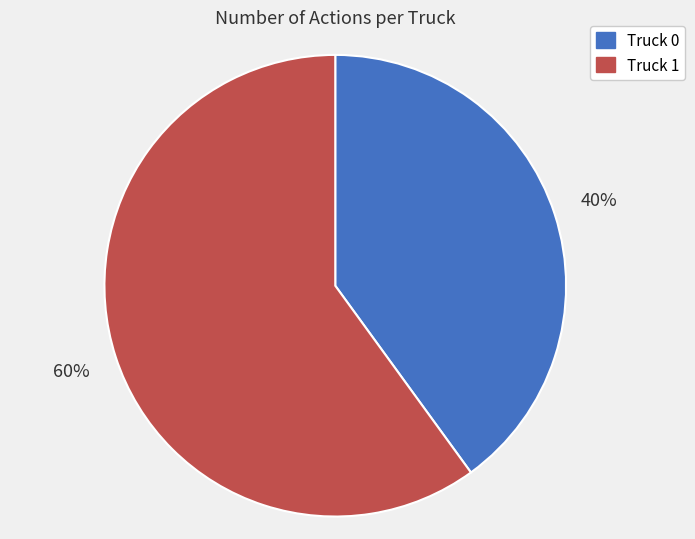

Approximately how many times larger is the value at Truck 1 compared to Truck 0?

1.5